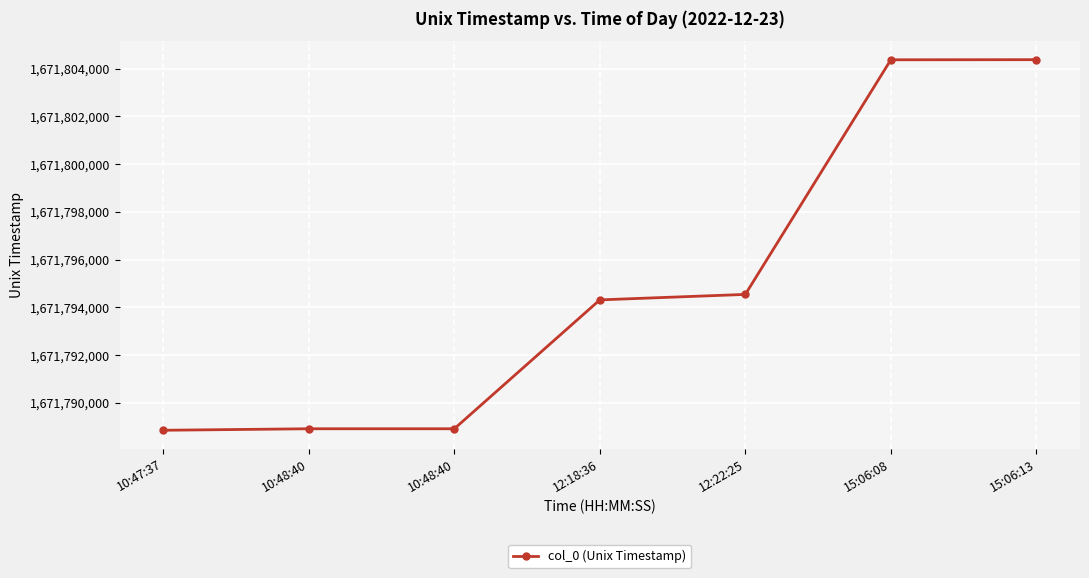

Reading left to right, what are all the values shown in this chart?

1671788857	1671788920	1671788920	1671794316	1671794545	1671804368	1671804373